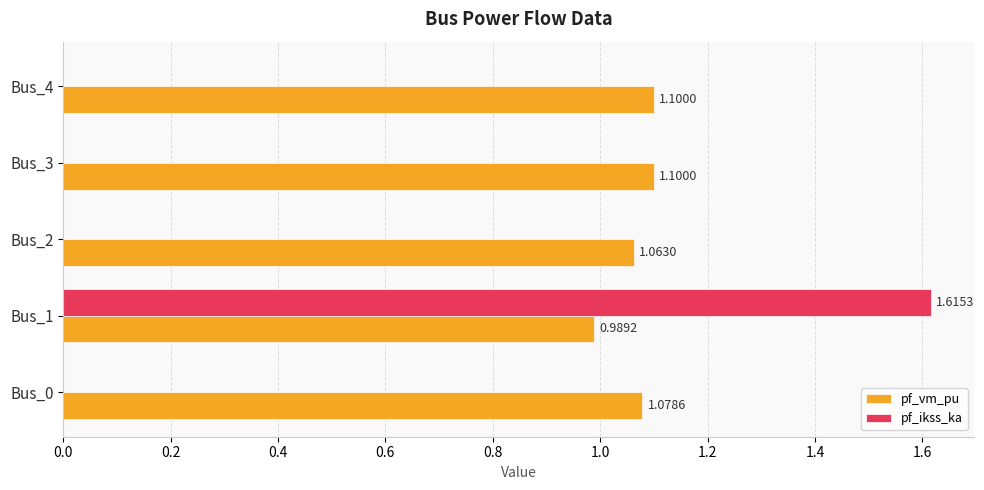

At which label is pf_vm_pu closest to 1?

Bus_1